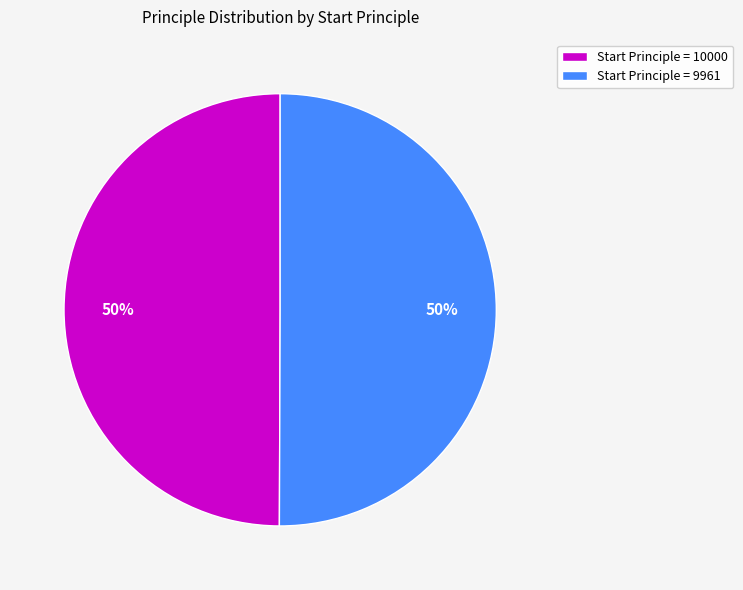

To the nearest percent, what is the average slice percentage?

50%